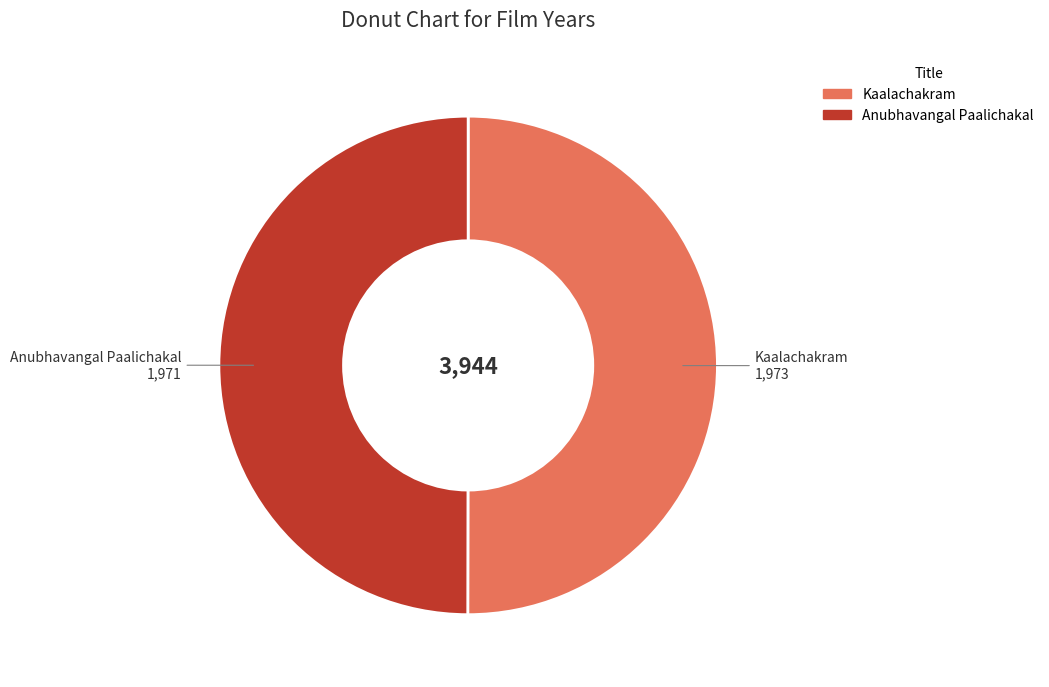

Do Anubhavangal Paalichakal and Kaalachakram together represent more than half of the pie?

Yes